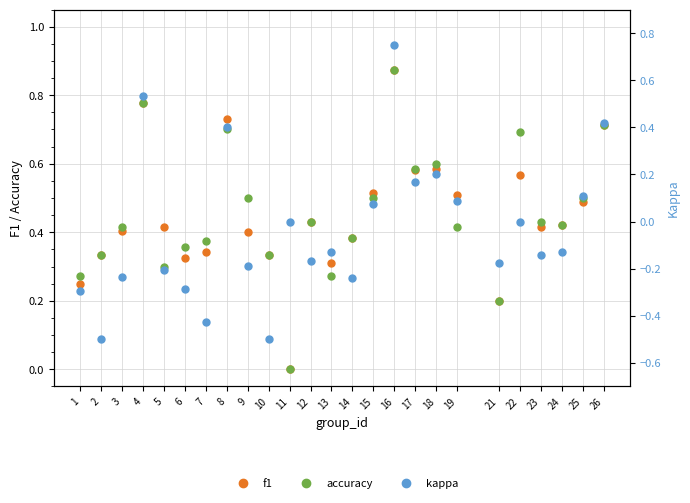

Where does the kappa series first go above 0?

4